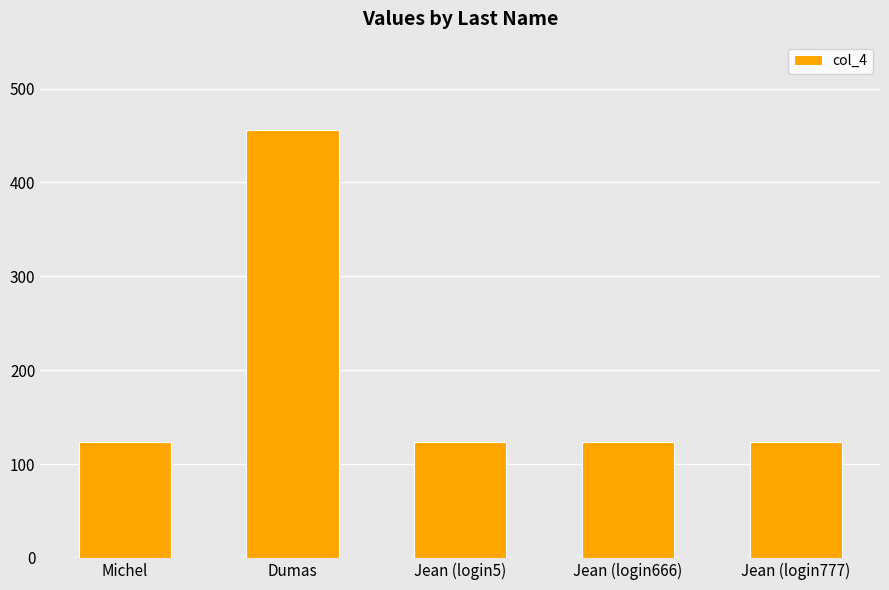

What is the ratio of the value at Jean (login777) to the value at Dumas?

0.3